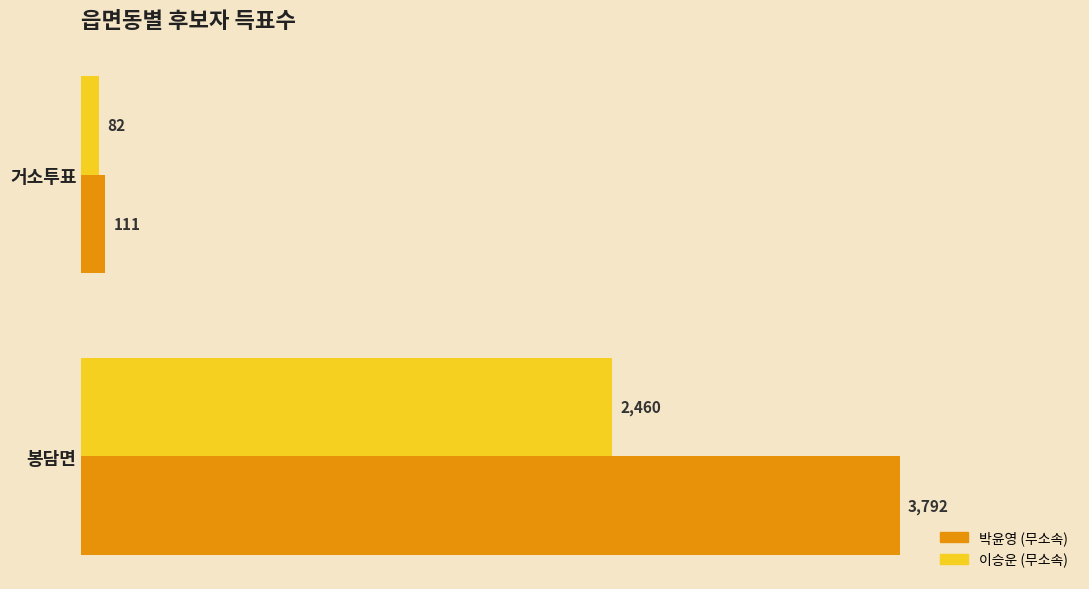

Is it true that 이승운 (무소속) equals 82 at 거소투표?

True